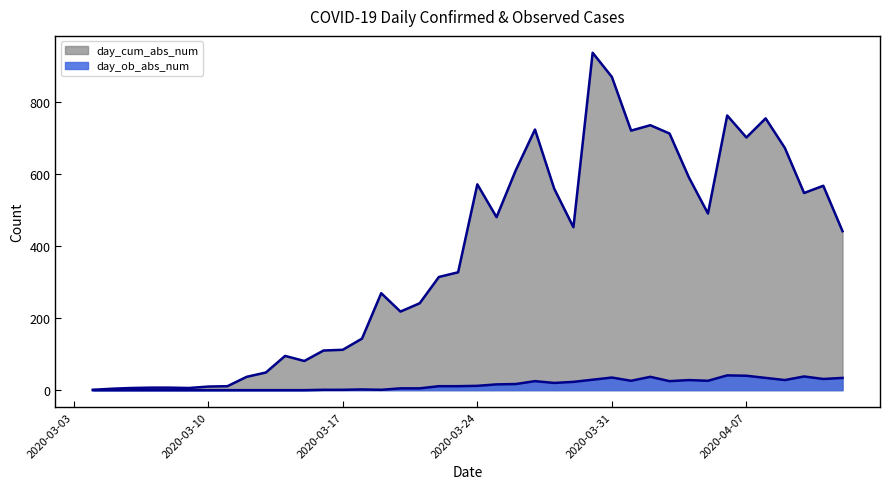

Reading right to left, list all the values displayed in this chart.

day_cum_abs_num: 2020-04-12=441	2020-04-11=567	2020-04-10=547	2020-04-09=672	2020-04-08=754	2020-04-07=701	2020-04-06=762	2020-04-05=490	2020-04-04=591	2020-04-03=712	2020-04-02=735	2020-04-01=720	2020-03-31=869	2020-03-30=936	2020-03-29=452	2020-03-28=559	2020-03-27=723	2020-03-26=610	2020-03-25=480	2020-03-24=571	2020-03-23=327	2020-03-22=314	2020-03-21=241	2020-03-20=218	2020-03-19=269	2020-03-18=143	2020-03-17=112	2020-03-16=110	2020-03-15=81	2020-03-14=95	2020-03-13=49	2020-03-12=37	2020-03-11=11	2020-03-10=10	2020-03-09=6	2020-03-08=7	2020-03-07=7	2020-03-06=6	2020-03-05=4	2020-03-04=1
day_ob_abs_num: 2020-04-12=34	2020-04-11=31	2020-04-10=38	2020-04-09=28	2020-04-08=34	2020-04-07=40	2020-04-06=41	2020-04-05=26	2020-04-04=28	2020-04-03=25	2020-04-02=37	2020-04-01=26	2020-03-31=35	2020-03-30=29	2020-03-29=23	2020-03-28=20	2020-03-27=25	2020-03-26=17	2020-03-25=16	2020-03-24=12	2020-03-23=11	2020-03-22=11	2020-03-21=5	2020-03-20=5	2020-03-19=1	2020-03-18=2	2020-03-17=1	2020-03-16=1	2020-03-15=0	2020-03-14=0	2020-03-13=0	2020-03-12=0	2020-03-11=0	2020-03-10=0	2020-03-09=0	2020-03-08=0	2020-03-07=0	2020-03-06=0	2020-03-05=0	2020-03-04=0